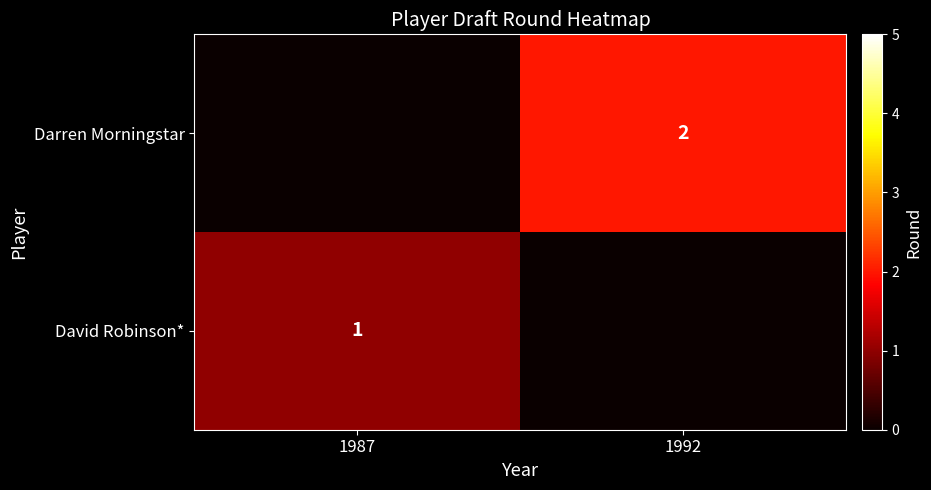

True or false: David Robinson* has a value of 2 at 1987.

False